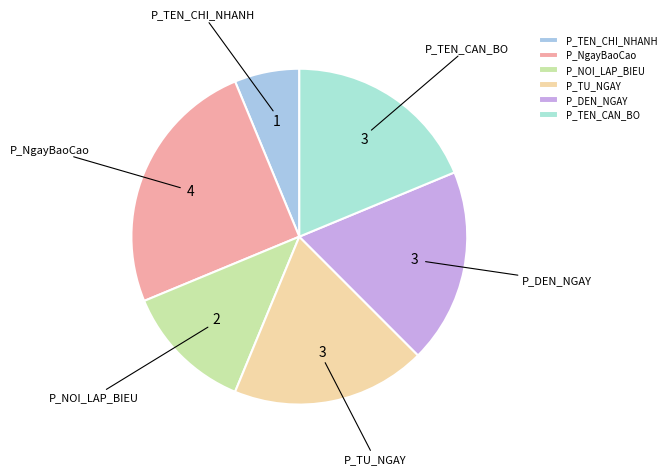

Do P_TU_NGAY and P_TEN_CHI_NHANH together represent more than half of the pie?

No